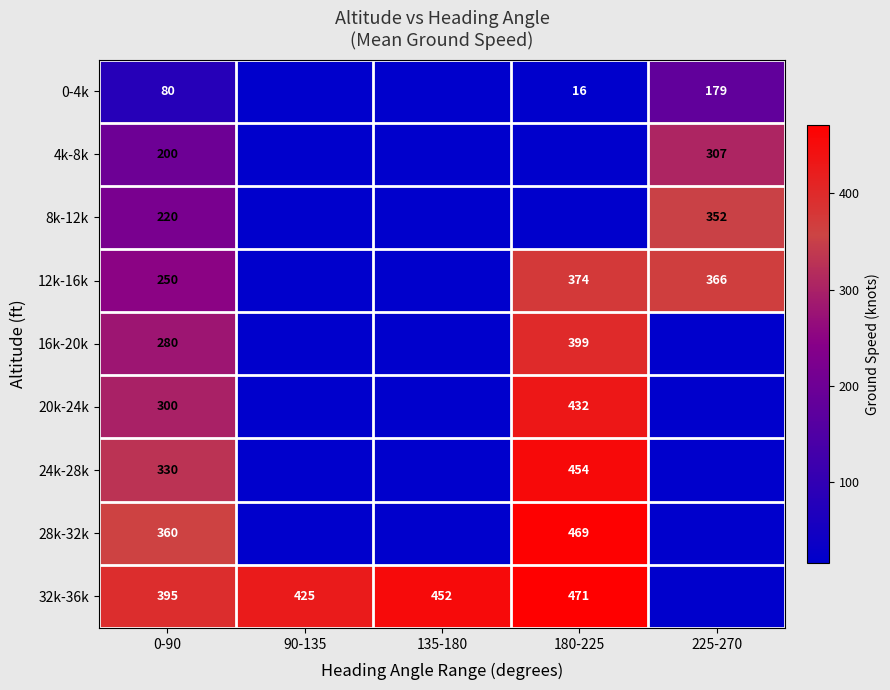

Which category has the lowest value across all series?

90-135